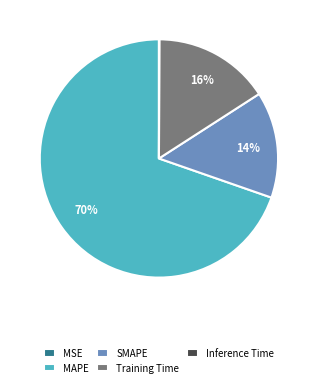

The SMAPE slice represents 14% of the pie. True or false?

True